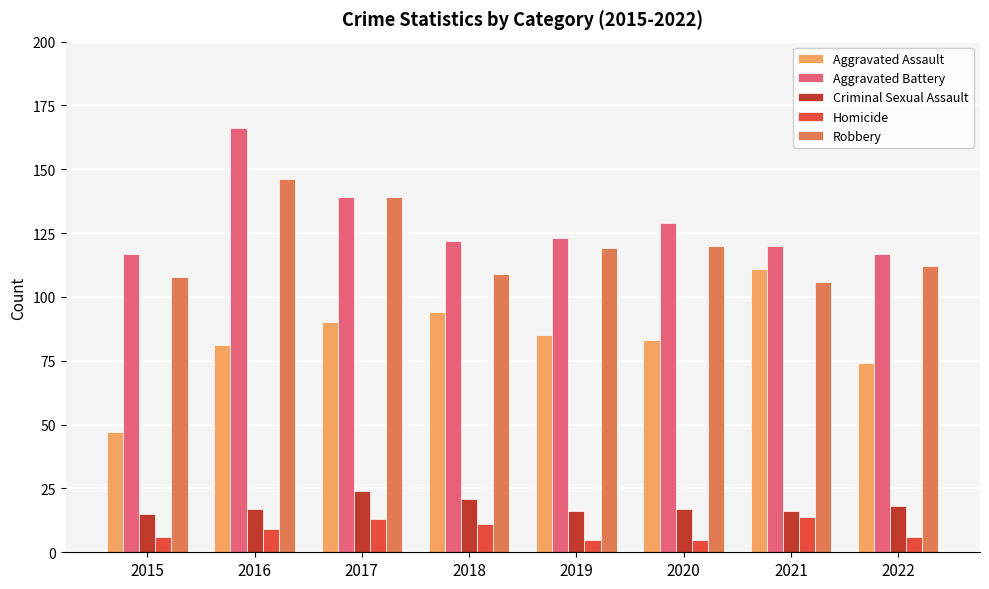

What is the highest value of the Criminal Sexual Assault series?

24